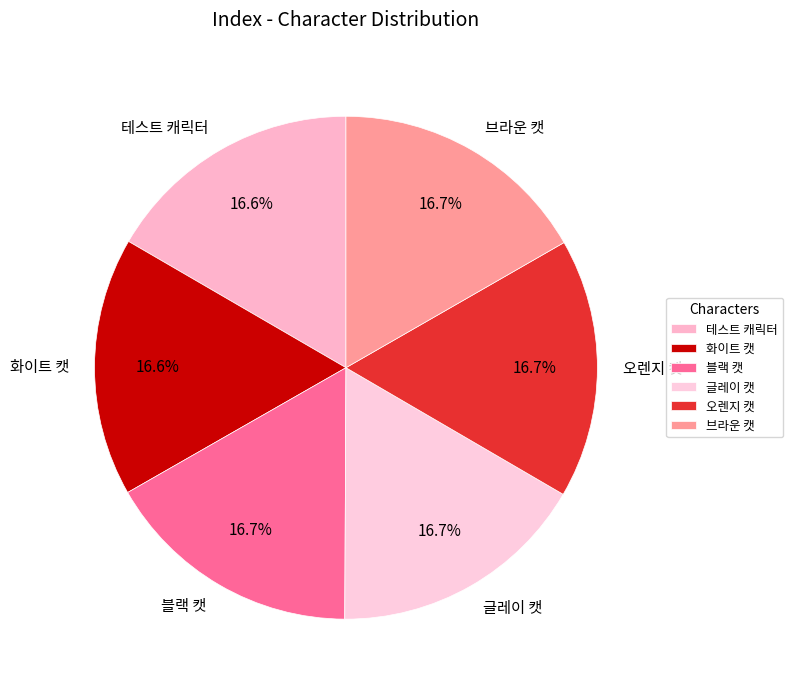

Does 글레이 캣 account for over 50% of the chart?

No